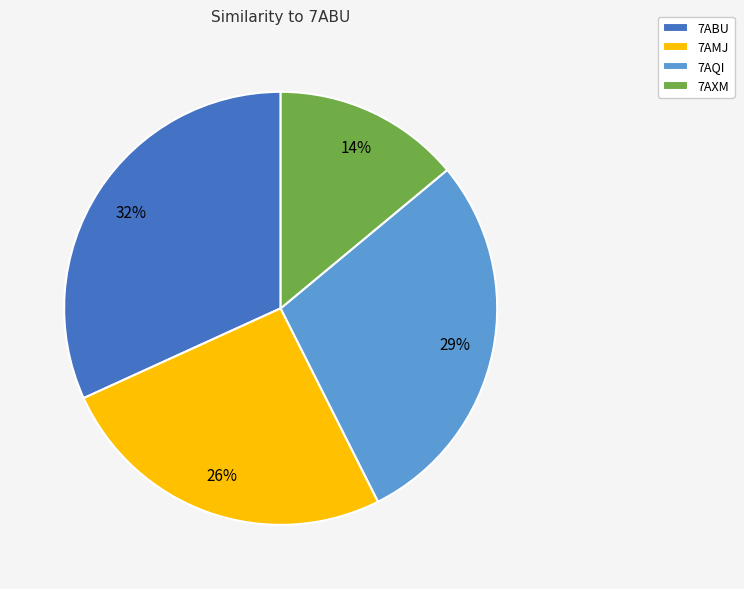

Does any single category account for the majority?

No